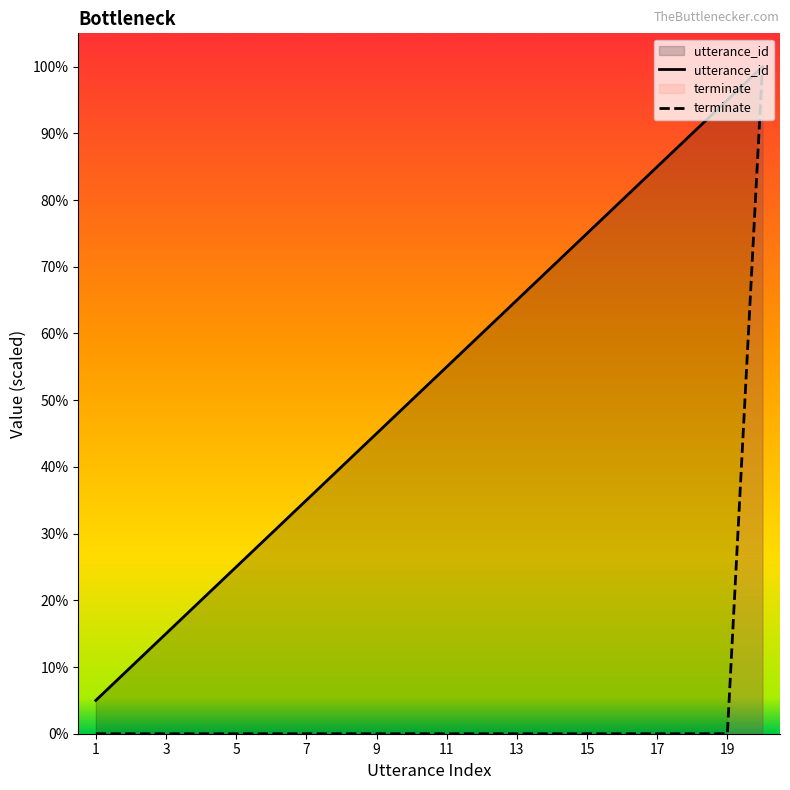

Reading right to left, extract all data points from this chart.

utterance_id: 20	19	18	17	16	15	14	13	12	11	10	9	8	7	6	5	4	3	2	1
terminate: 20	0	0	0	0	0	0	0	0	0	0	0	0	0	0	0	0	0	0	0